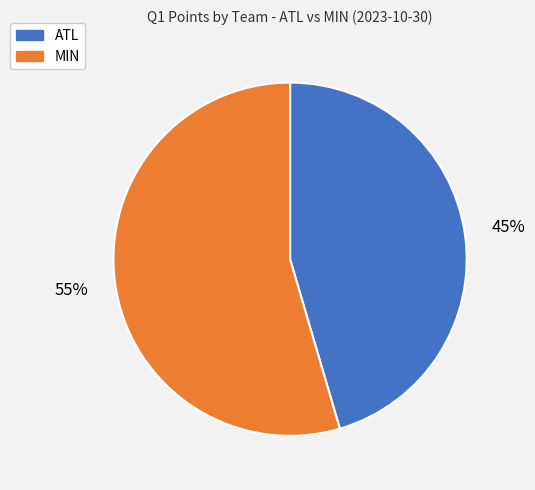

How many slices are in this pie chart?

2